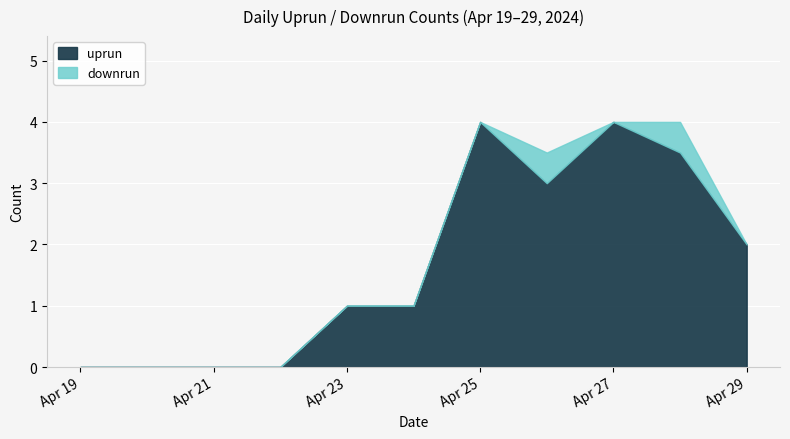

How many positive values does the downrun series have?

2